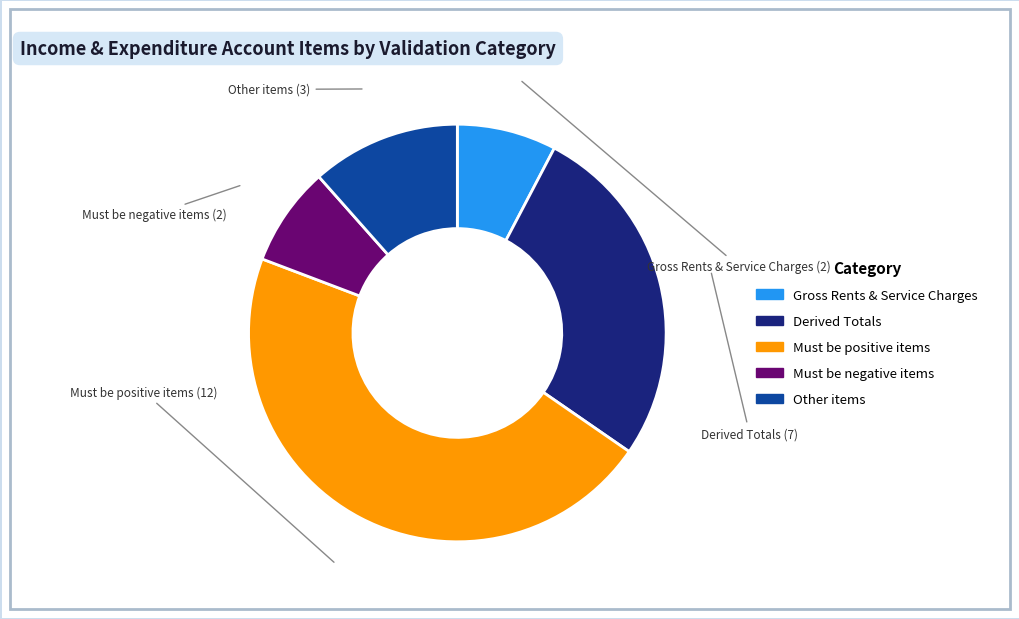

How many slices are in this pie chart?

5